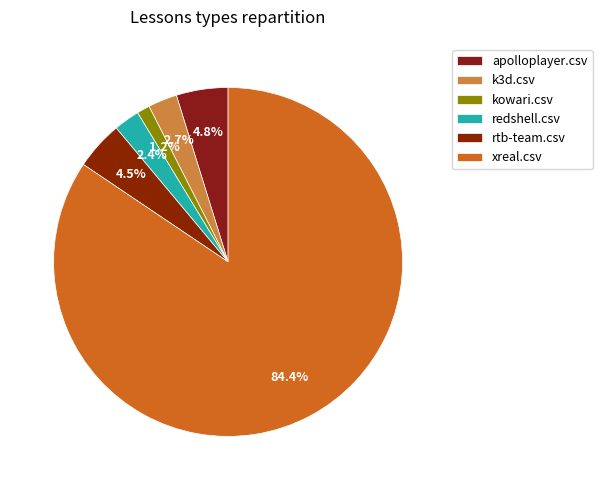

How many slices are in this pie chart?

6